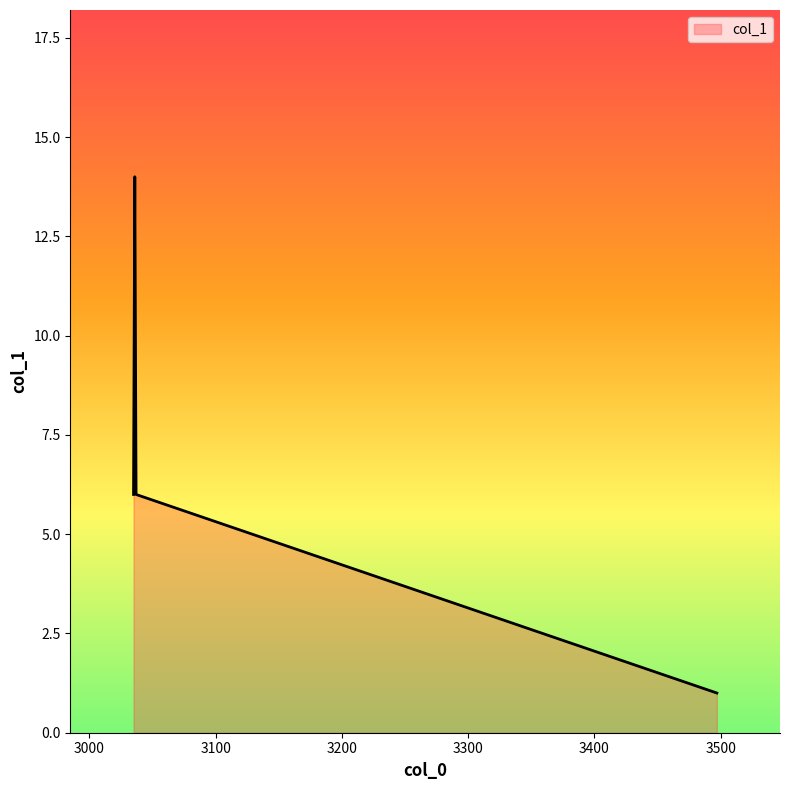

What is the difference between the maximum and second lowest values?

8